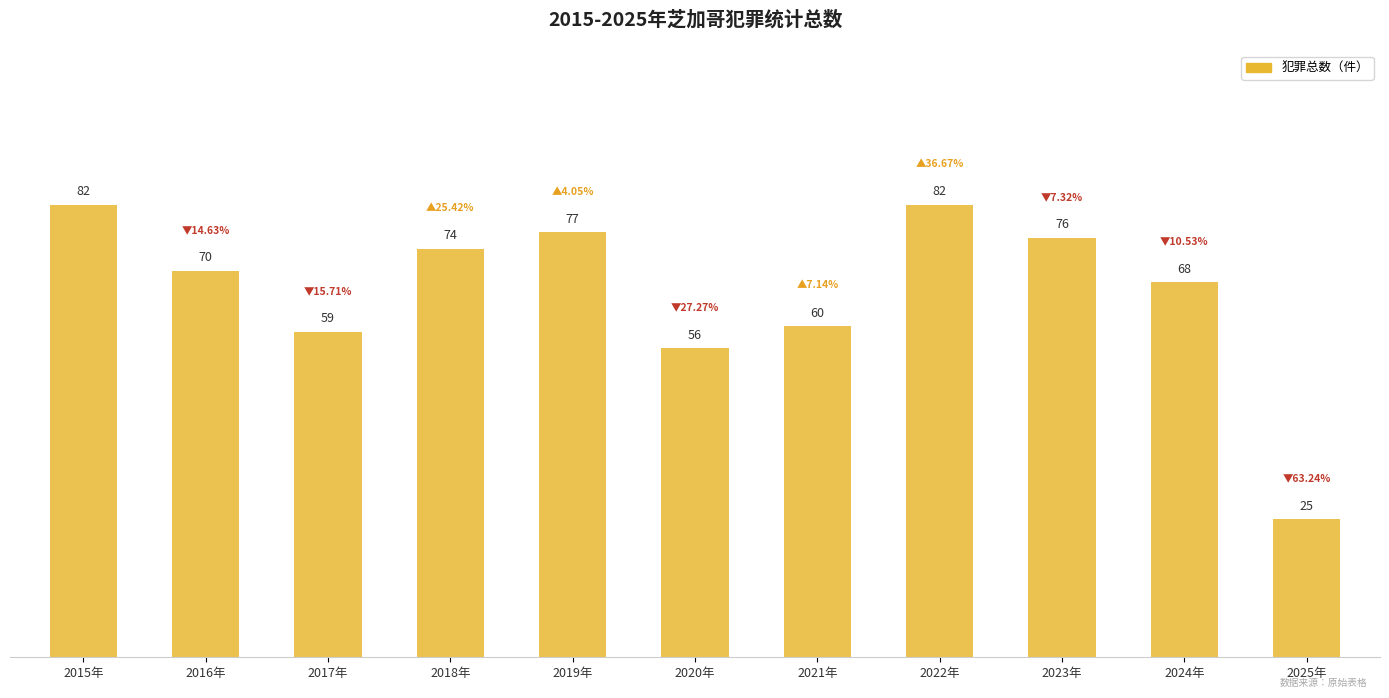

Is it true that the value at 2022年 is 55?

False